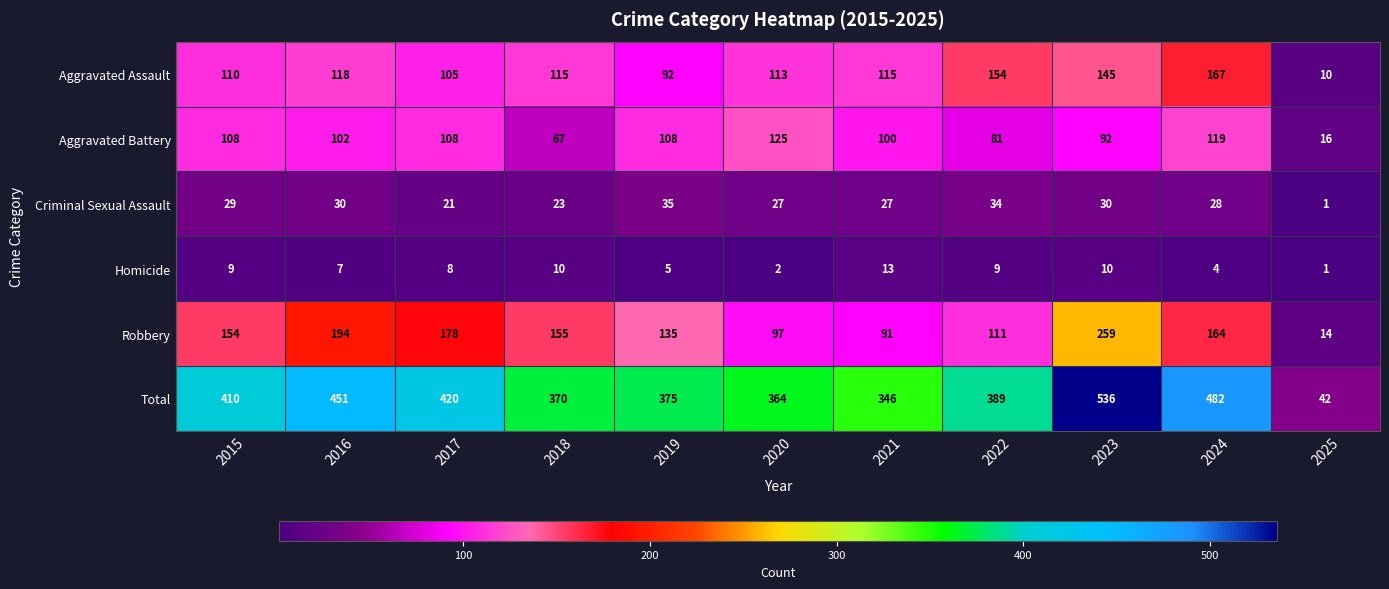

How many distinct data groups are displayed?

6